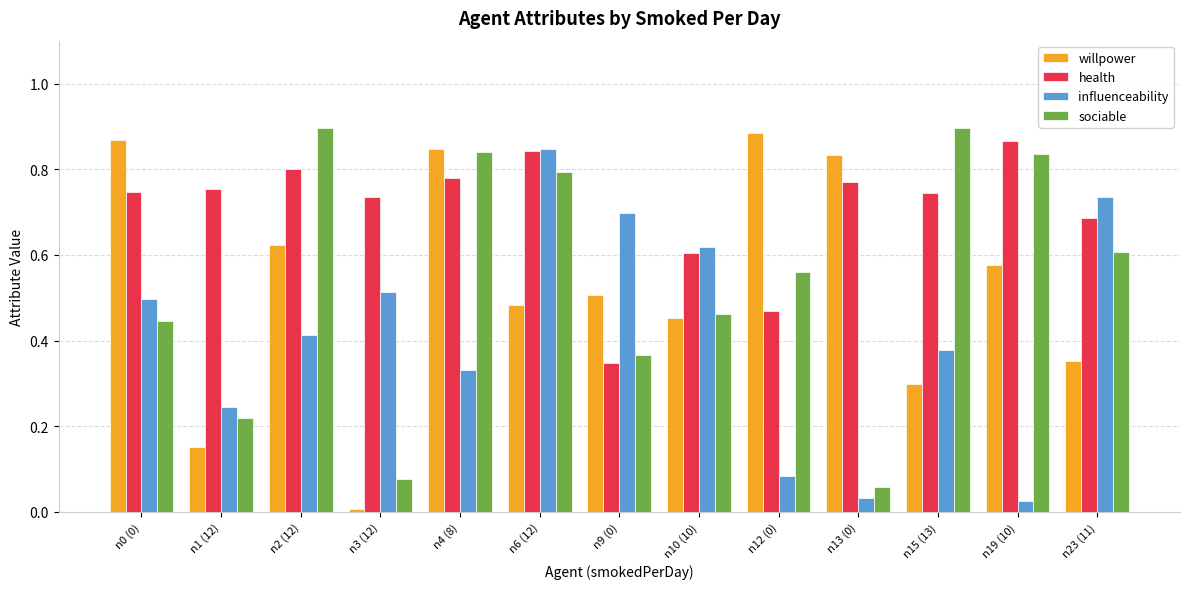

How many distinct data groups are displayed?

4